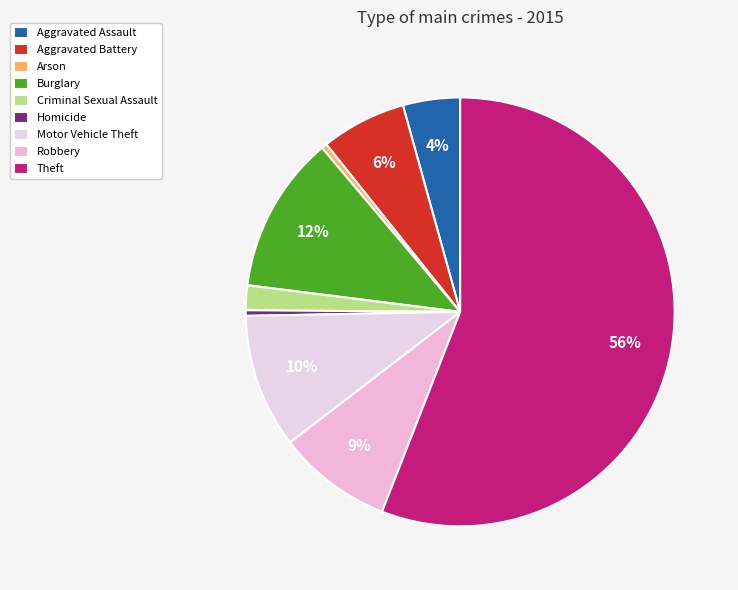

To the nearest percent, what is the combined percentage of Homicide and Motor Vehicle Theft?

11%